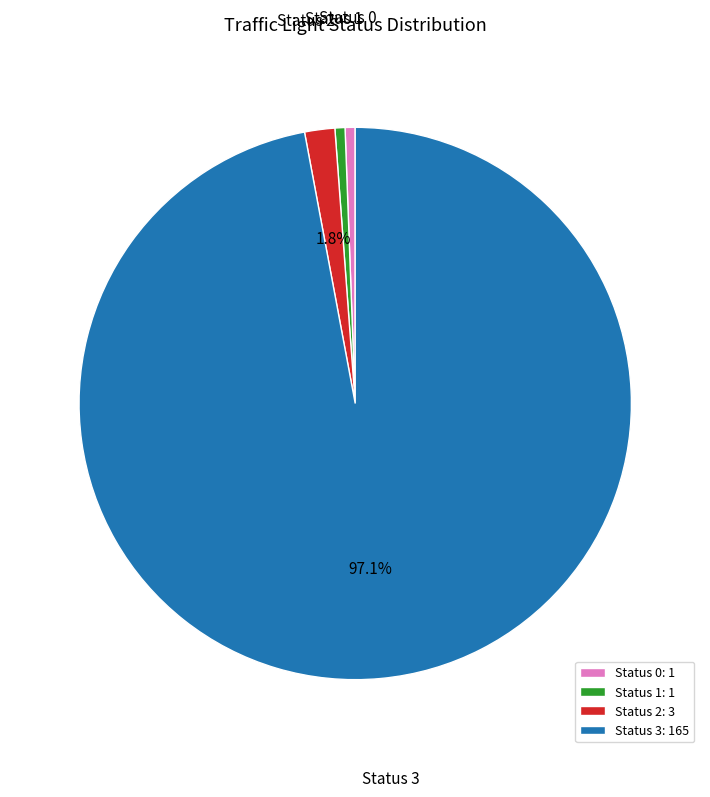

Which slice is the largest?

Status 3